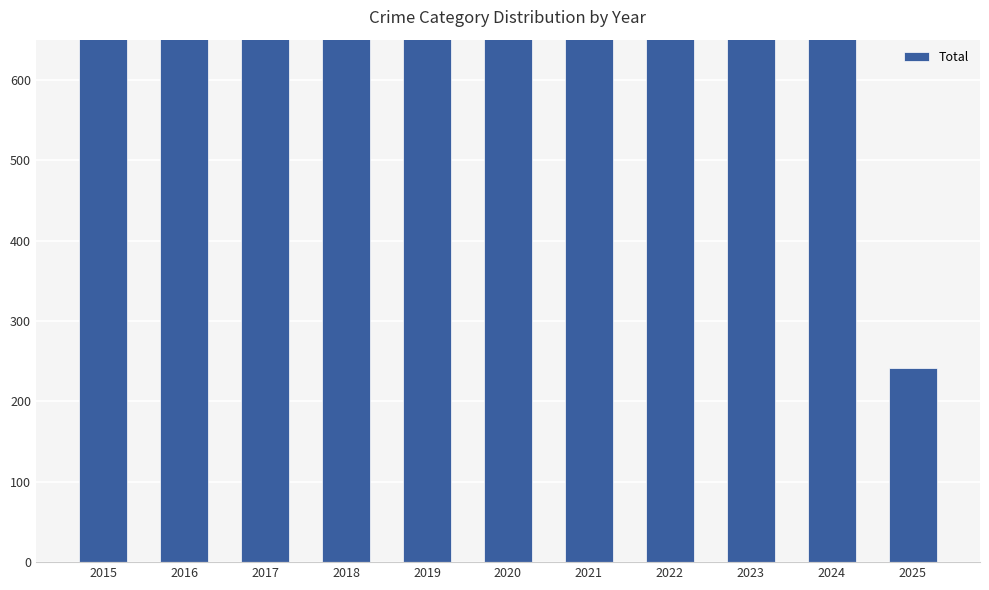

How many bars are there in total?

11